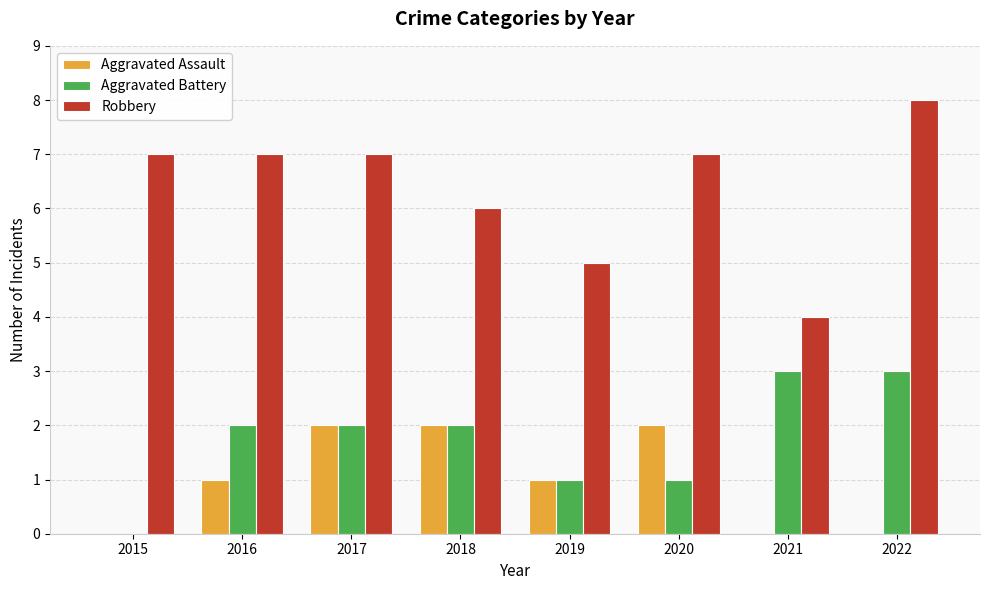

Between 2017 and 2022, which series saw the biggest shift?

Aggravated Assault